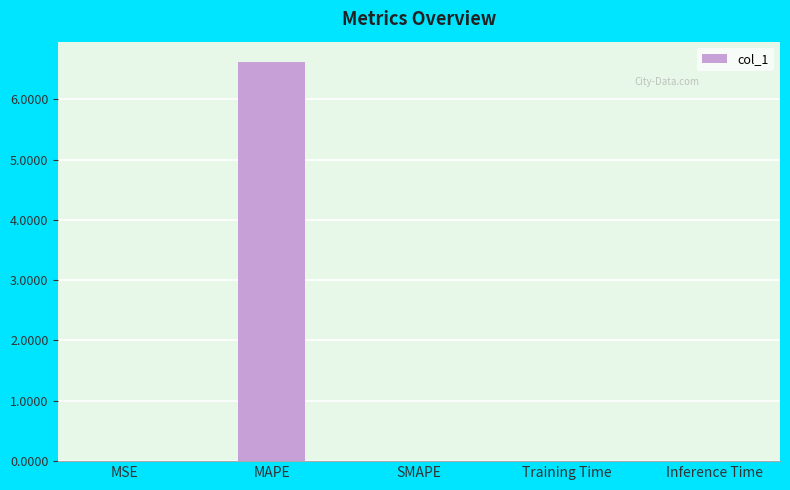

What is the maximum value shown in the chart?

6.6